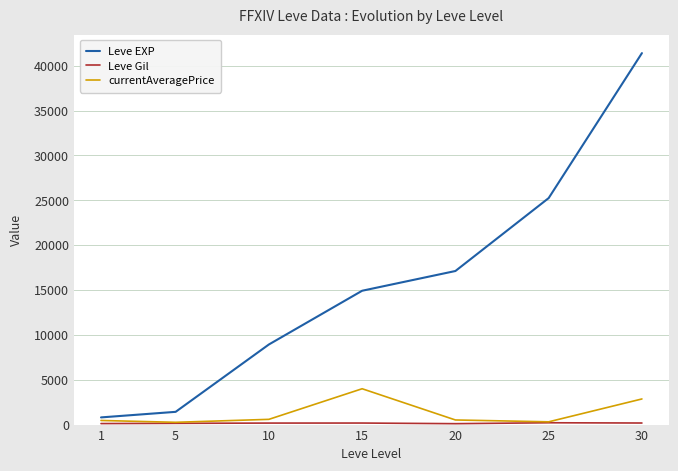

At how many categories does at least one series exceed 35869?

1